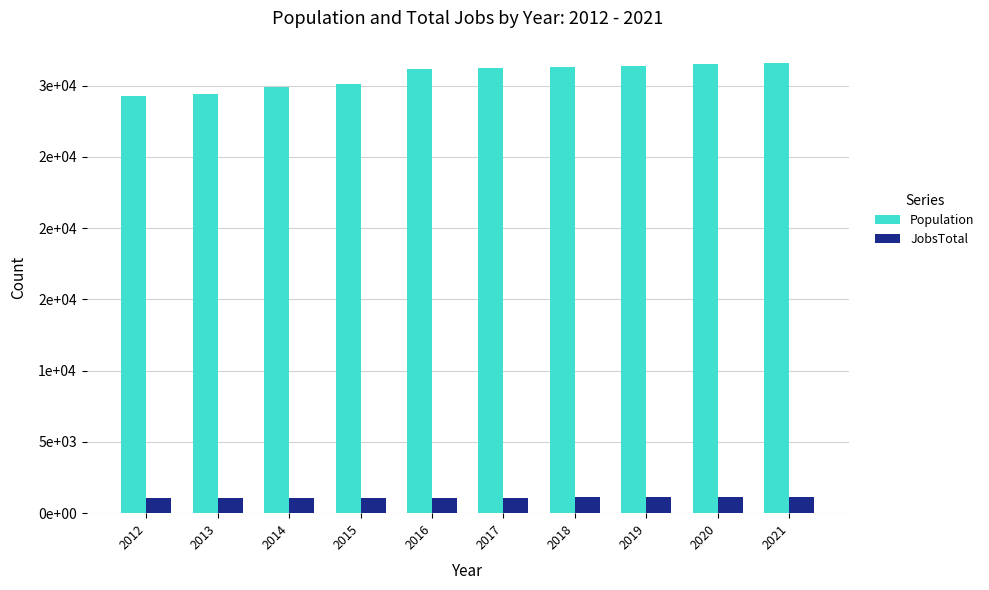

What are all the series names shown in the legend?

Population, JobsTotal